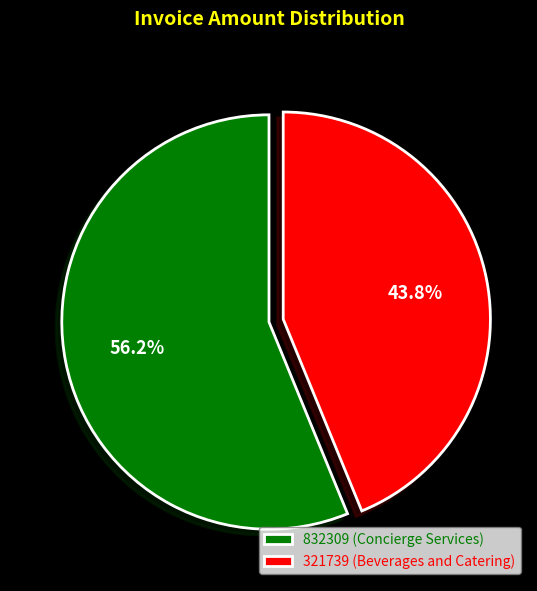

Is there a majority slice in this chart?

Yes